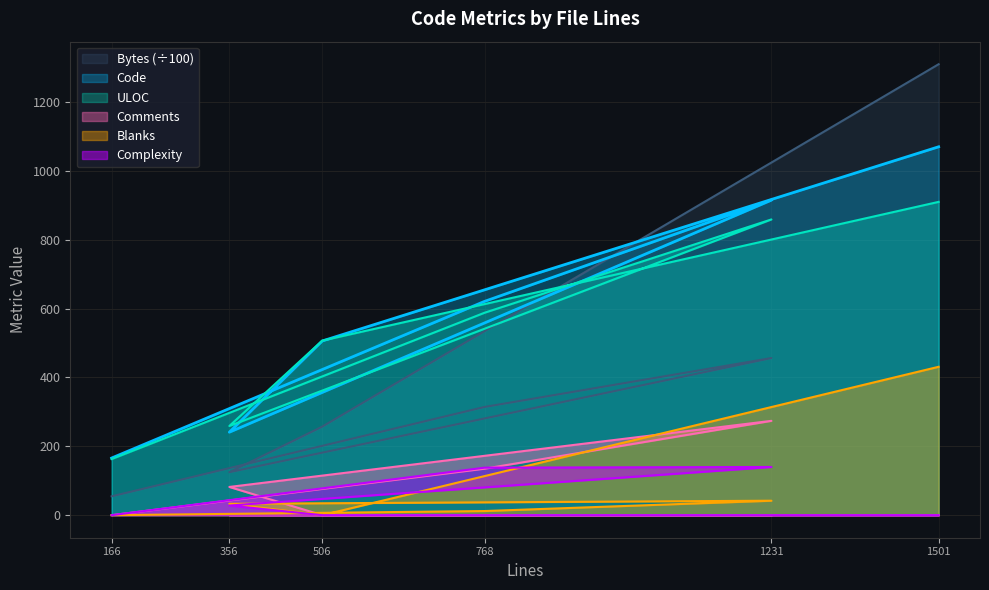

What is the difference between the maximum and minimum values in the Comments series?

274.0